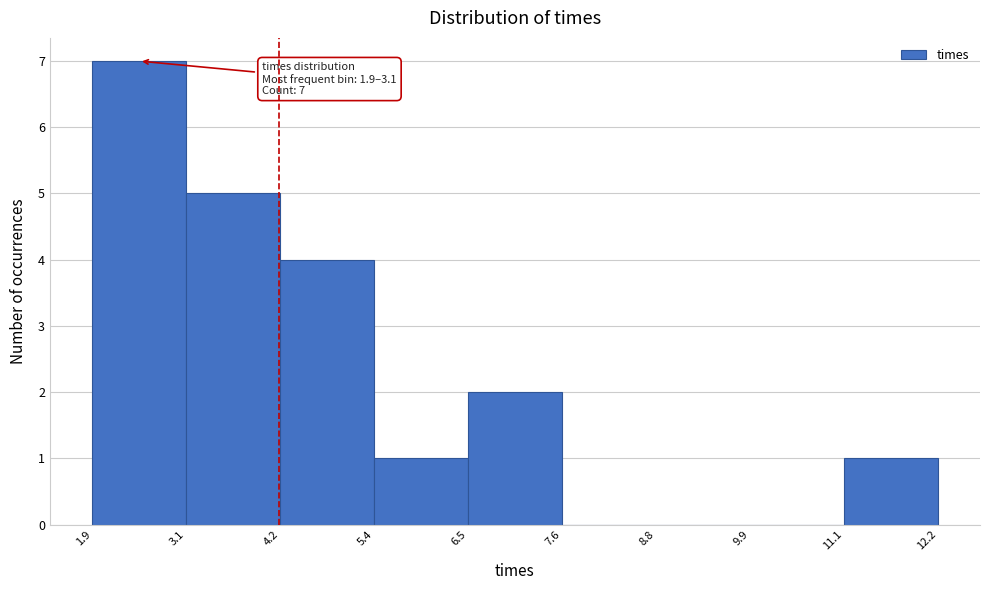

Over which range of the x-axis is the bar tallest?

1.9 to 3.1